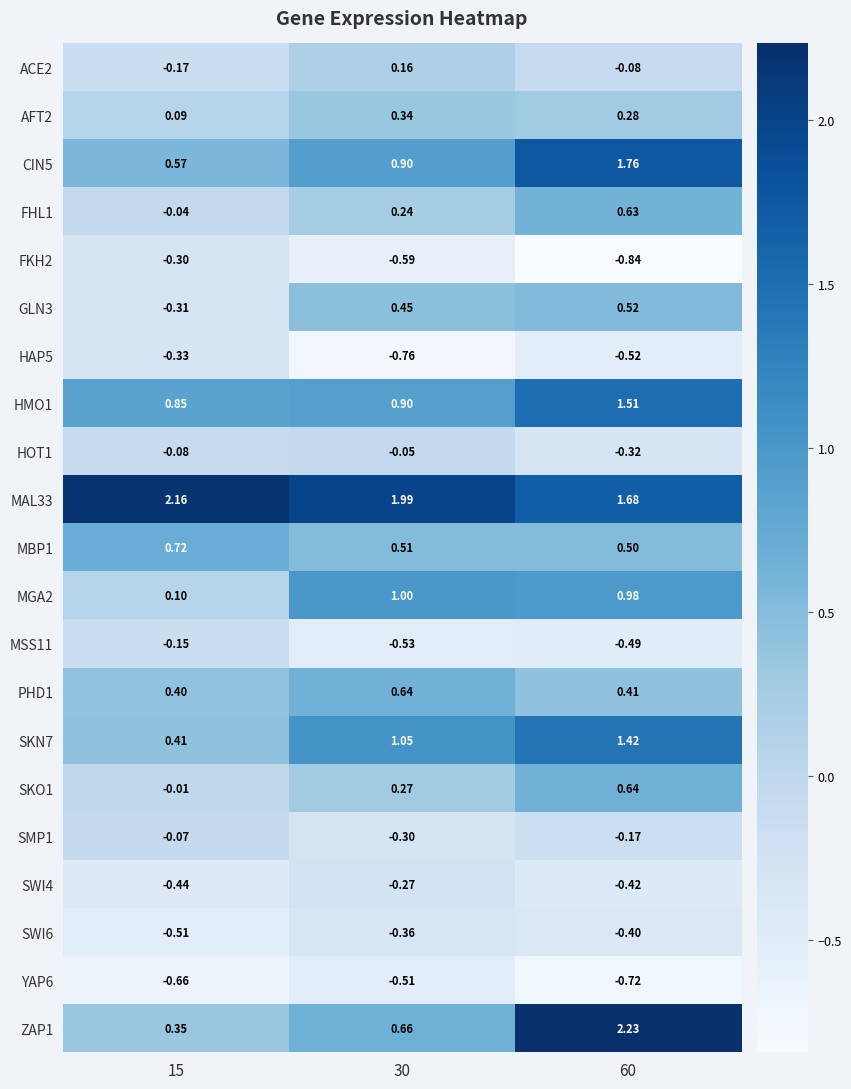

Is the value of YAP6 at 30 greater than the value of HOT1 at 60?

No